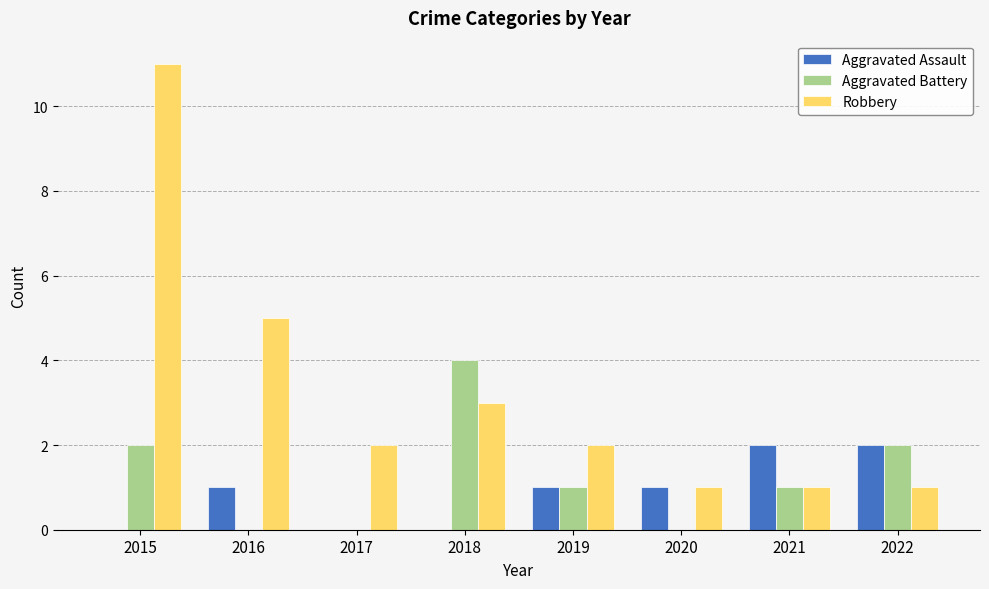

Is it true that Aggravated Battery equals 2 at 2022?

True